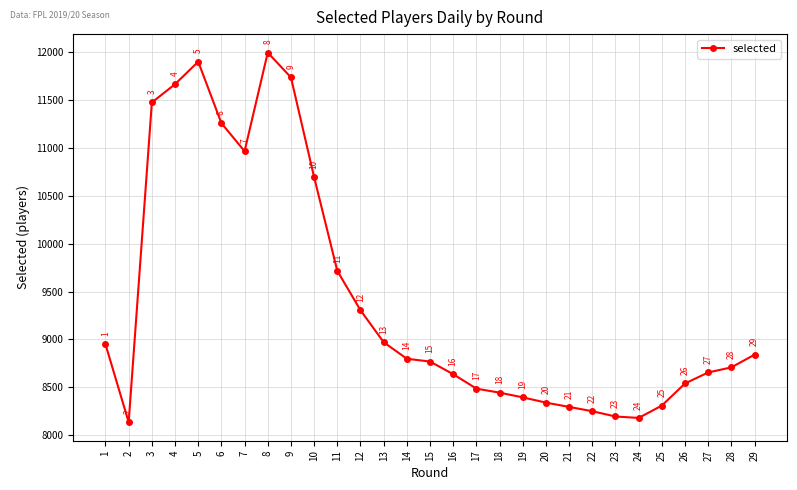

True or false: the data has more than 1 interior local peaks.

True